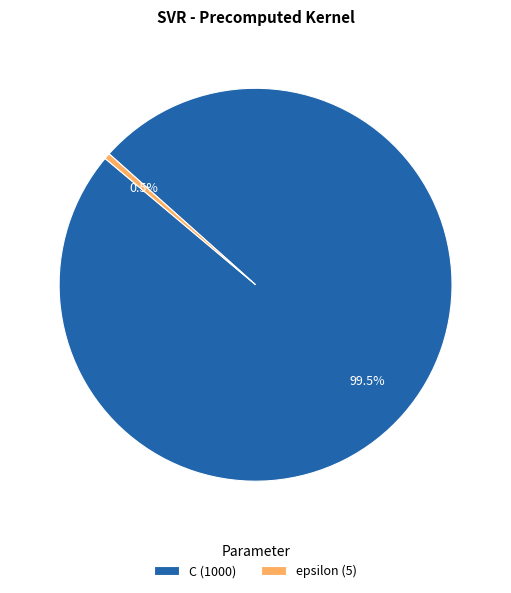

How much of the chart is everything except C?

0.5%